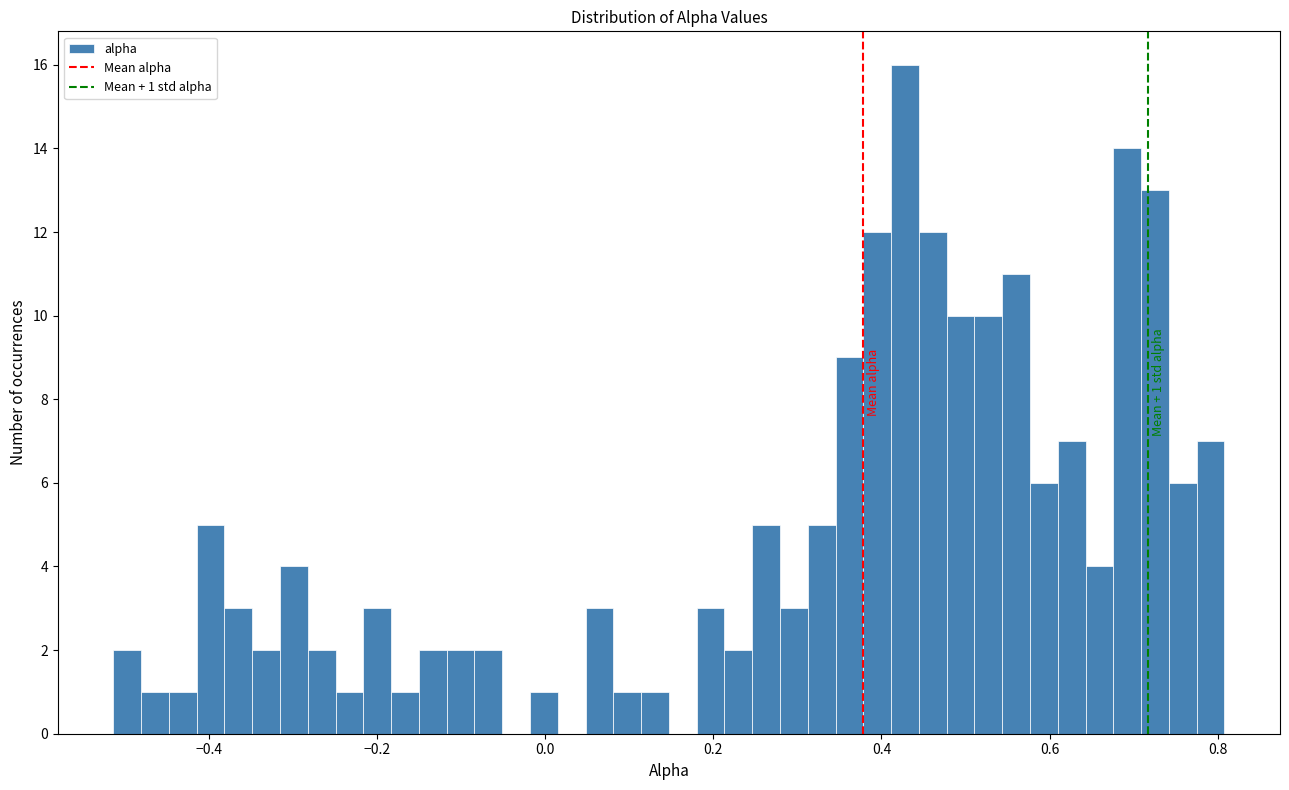

Around what value on the x-axis is the tallest bar? Give the approximate position of its centre, as read against the axis.

0.42